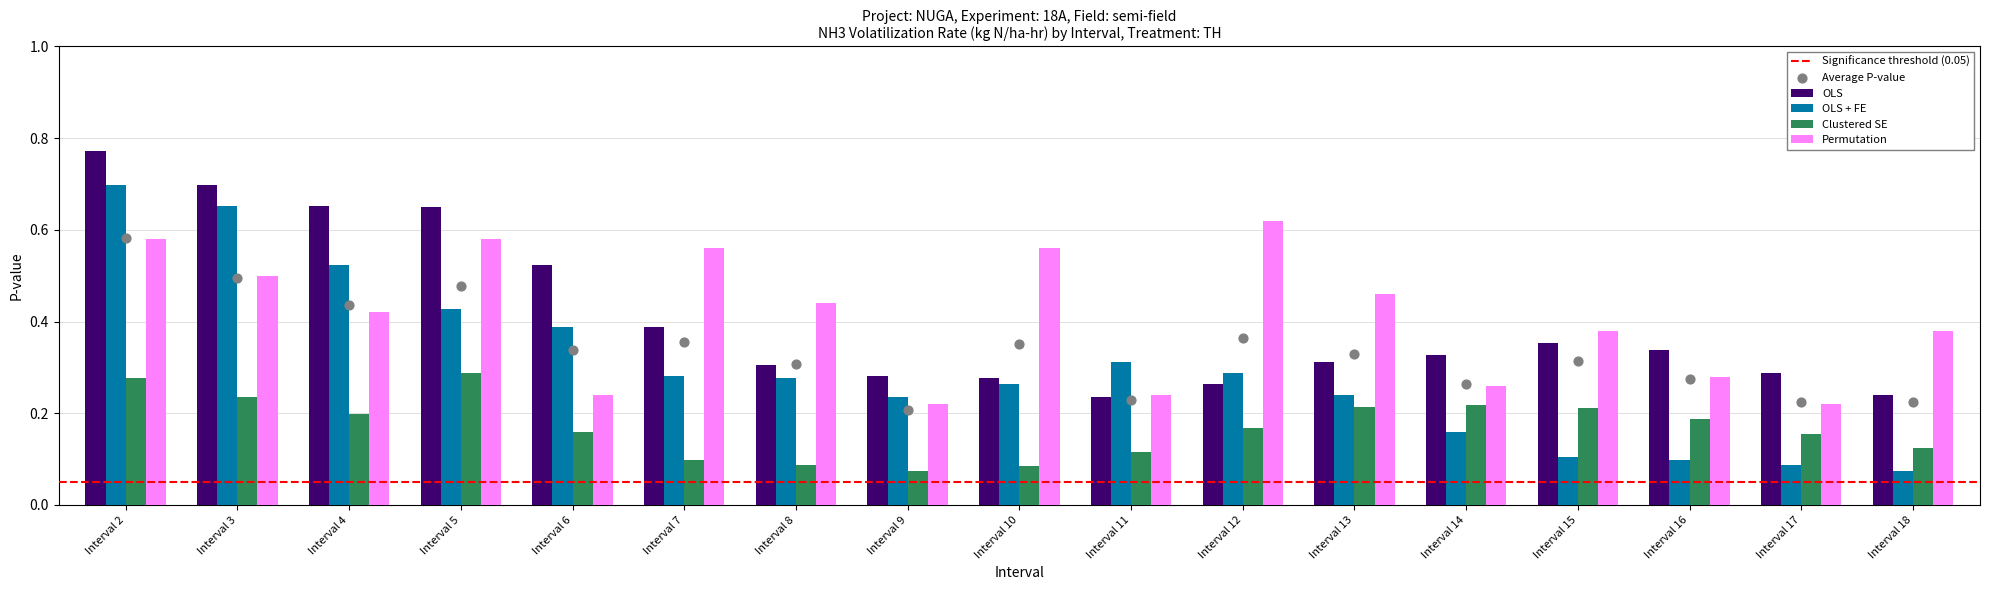

What are all the series names shown in the legend?

OLS, OLS + FE, Clustered SE, Permutation